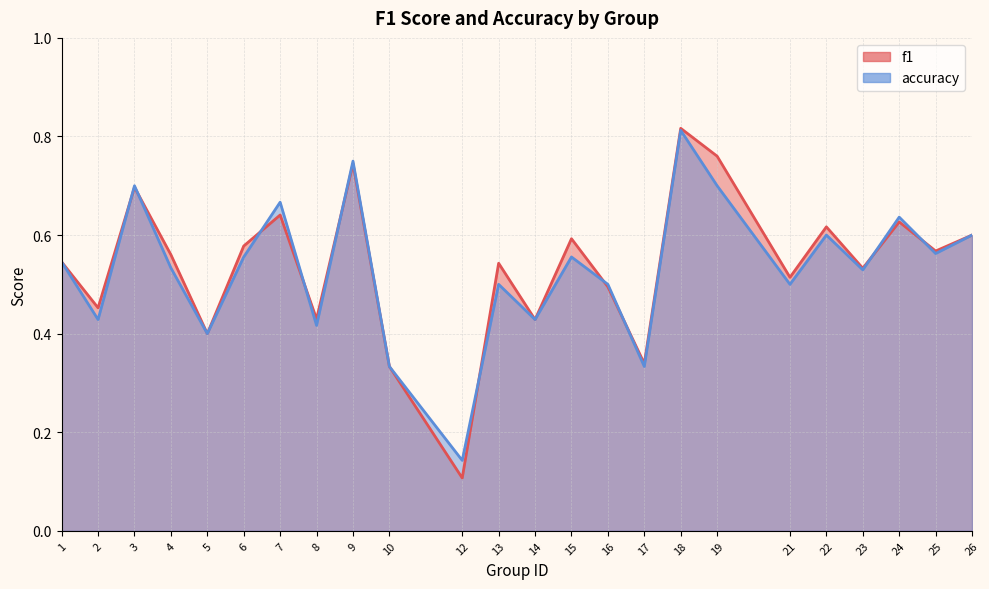

Reading left to right, transcribe all the data shown in this chart.

f1: 0.5	0.5	0.7	0.6	0.4	0.6	0.6	0.4	0.7	0.3	0.1	0.5	0.4	0.6	0.5	0.3	0.8	0.8	0.5	0.6	0.5	0.6	0.6	0.6
accuracy: 0.5	0.4	0.7	0.5	0.4	0.6	0.7	0.4	0.8	0.3	0.1	0.5	0.4	0.6	0.5	0.3	0.8	0.7	0.5	0.6	0.5	0.6	0.6	0.6